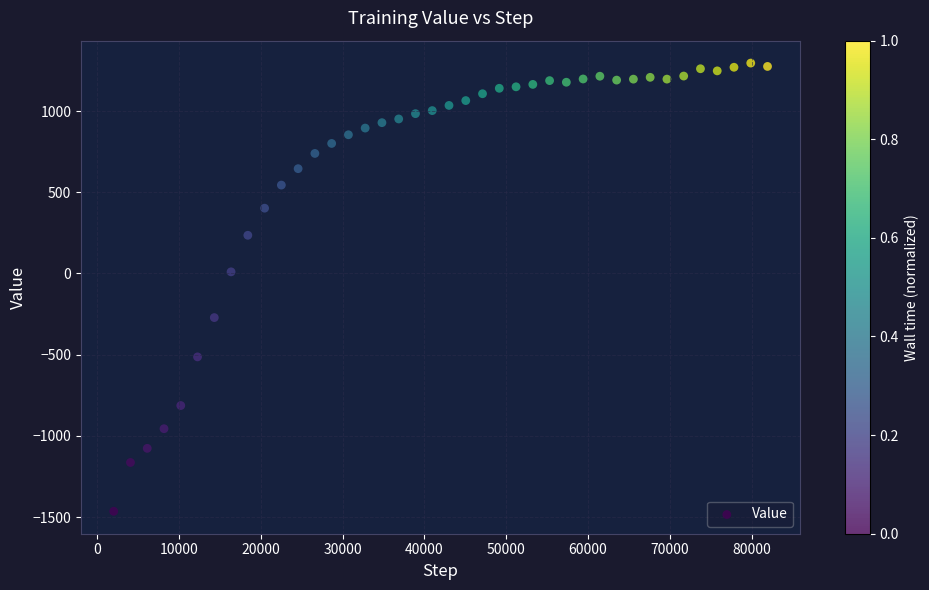

What is the range of X values (max minus min)?

79872.0